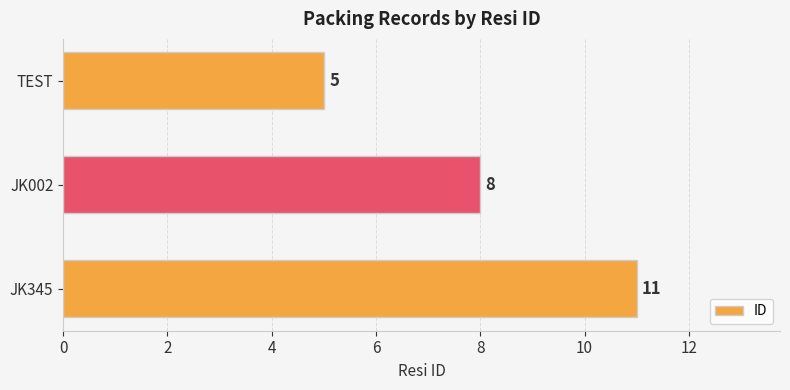

How many bars are there in total?

3